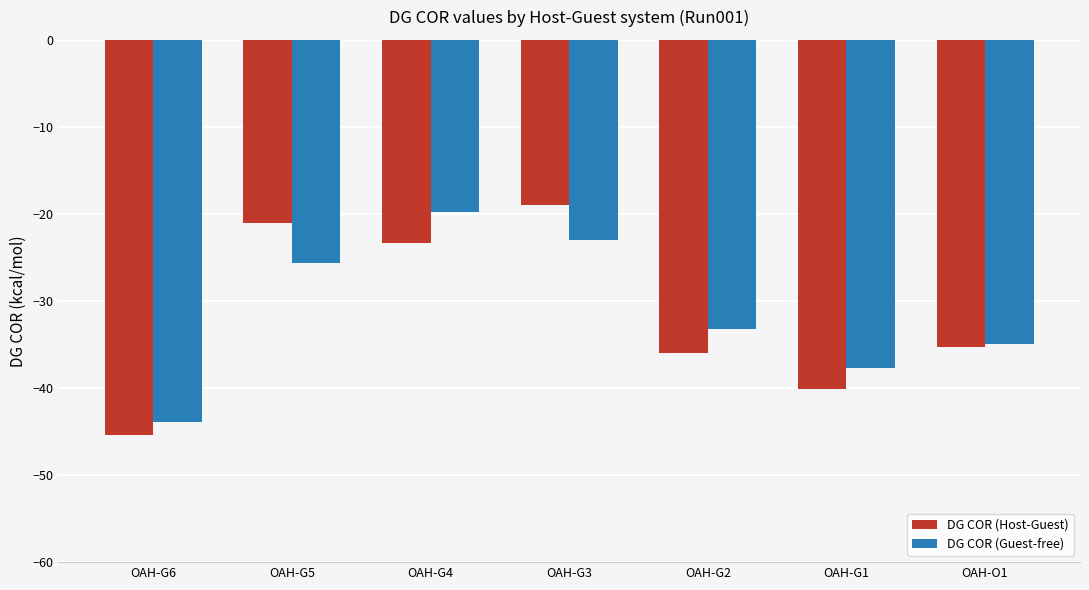

What is the smallest value displayed?

-45.4